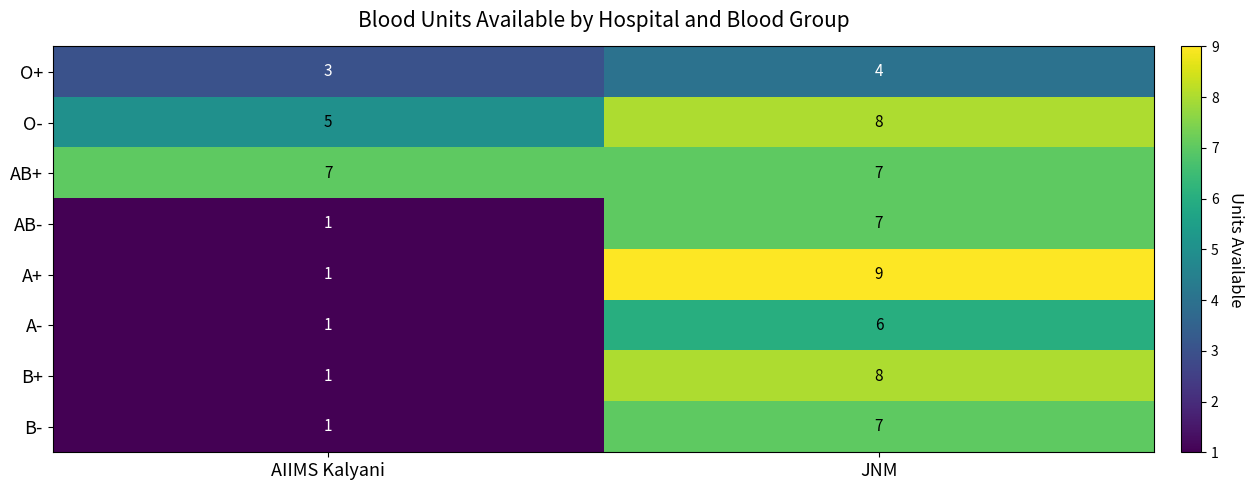

Reading right to left, extract all data points from this chart.

O+: JNM=4	AIIMS Kalyani=3
O-: JNM=8	AIIMS Kalyani=5
AB+: JNM=7	AIIMS Kalyani=7
AB-: JNM=7	AIIMS Kalyani=1
A+: JNM=9	AIIMS Kalyani=1
A-: JNM=6	AIIMS Kalyani=1
B+: JNM=8	AIIMS Kalyani=1
B-: JNM=7	AIIMS Kalyani=1